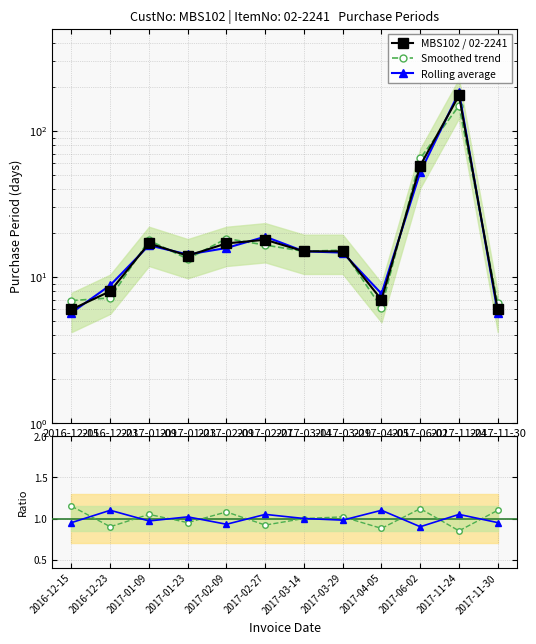

Which series has the largest total across all categories?

MBS102 / 02-2241